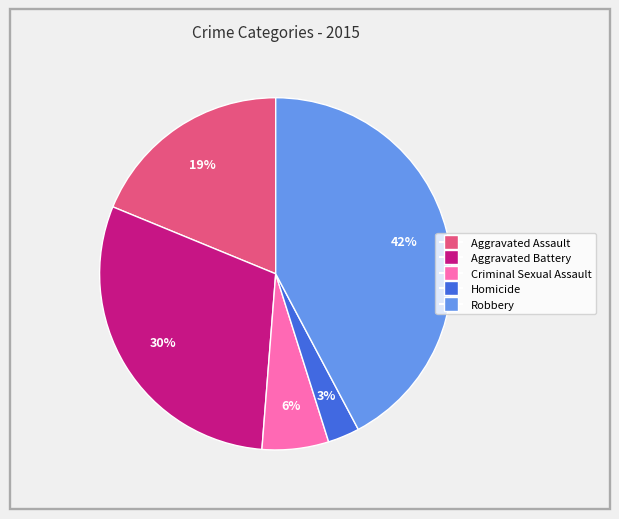

To the nearest percent, what portion does Criminal Sexual Assault represent?

6%